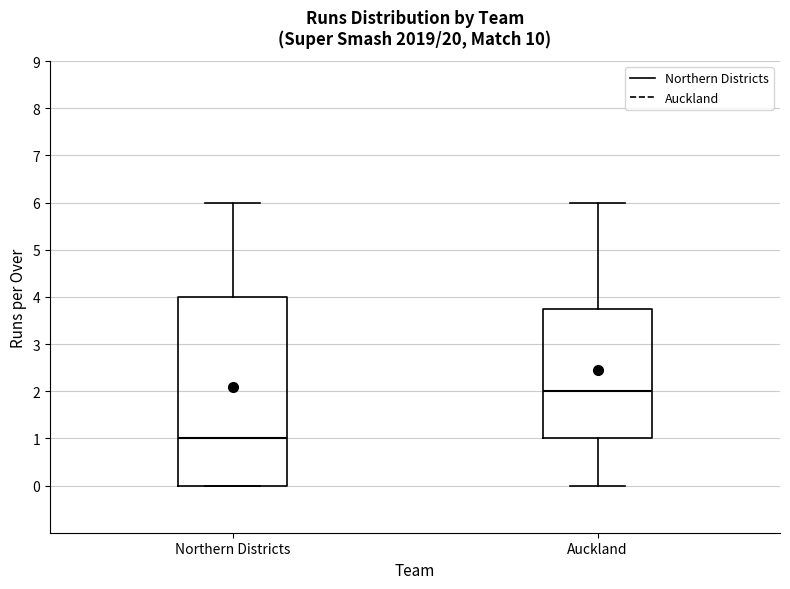

Where does the upper whisker of the box for Auckland end on the y-axis? The values are not printed on the chart, so give them approximately, as read against the axis.

6.0